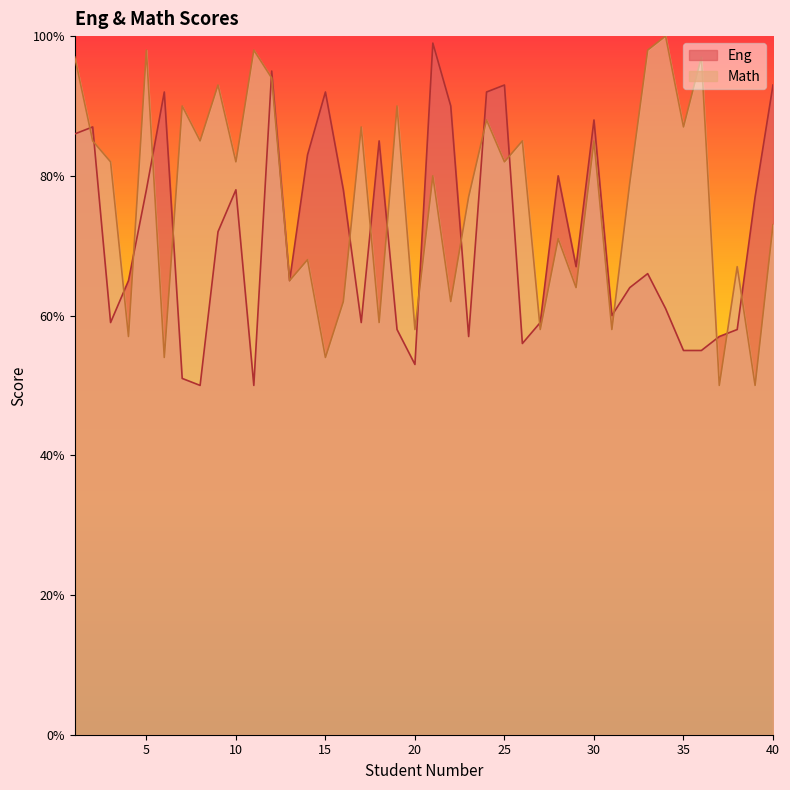

What is the highest value of the Eng series?

99